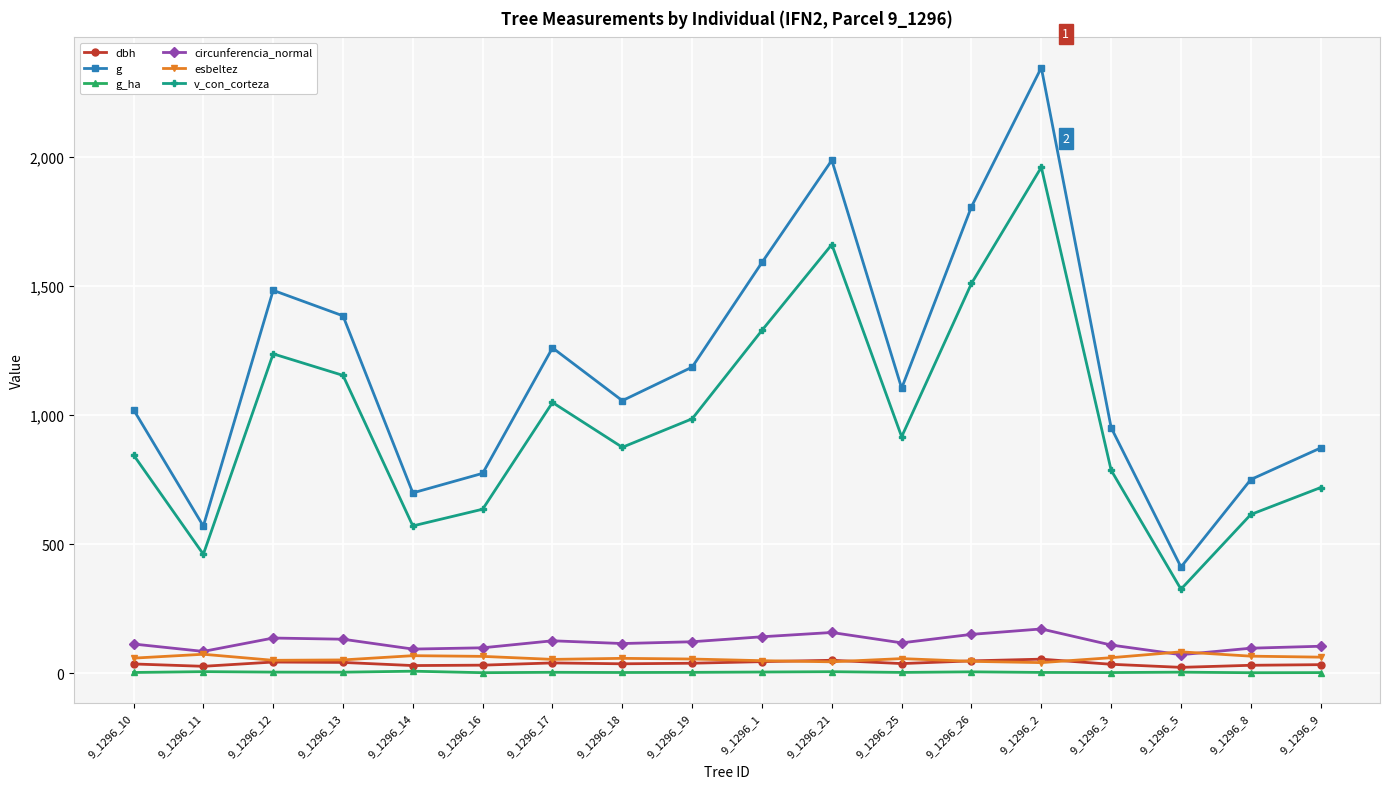

Which series has the largest total across all categories?

g